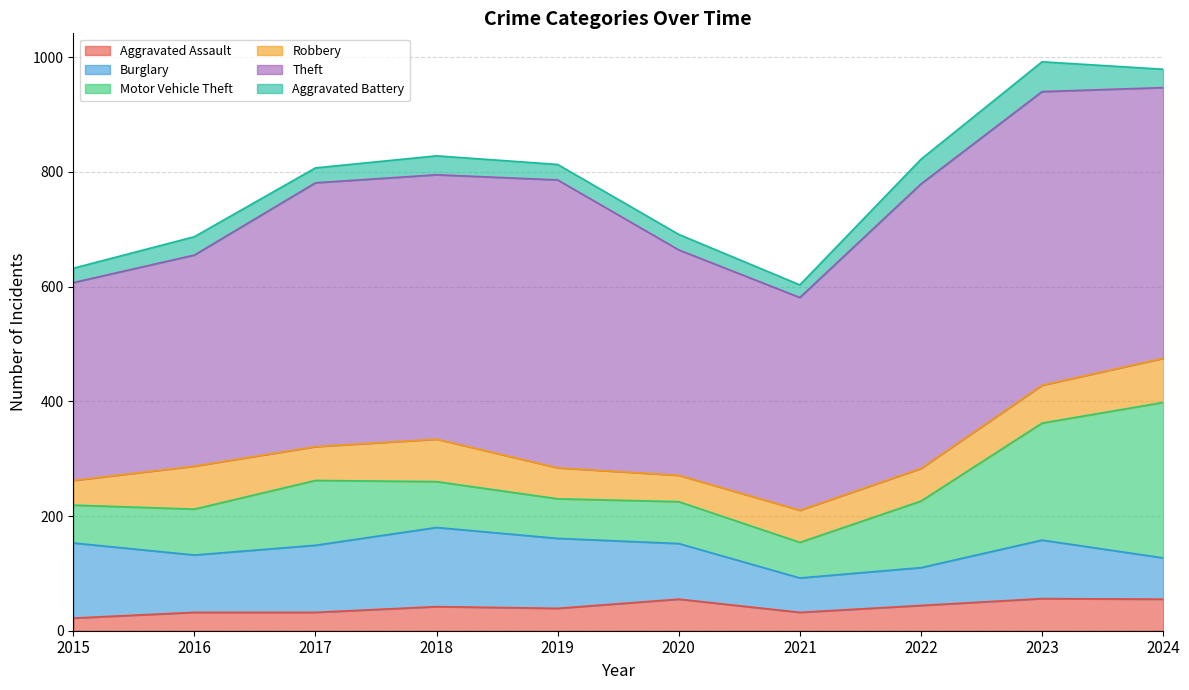

At which category does Aggravated Assault reach its first local valley?

2019